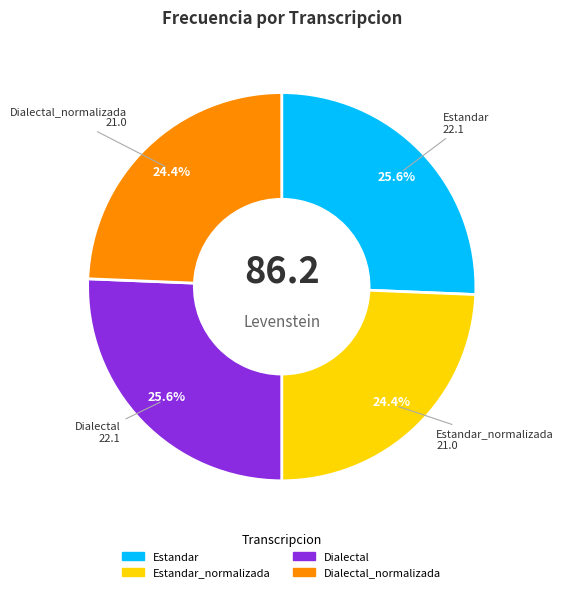

Is there any slice that represents more than half of the pie?

No